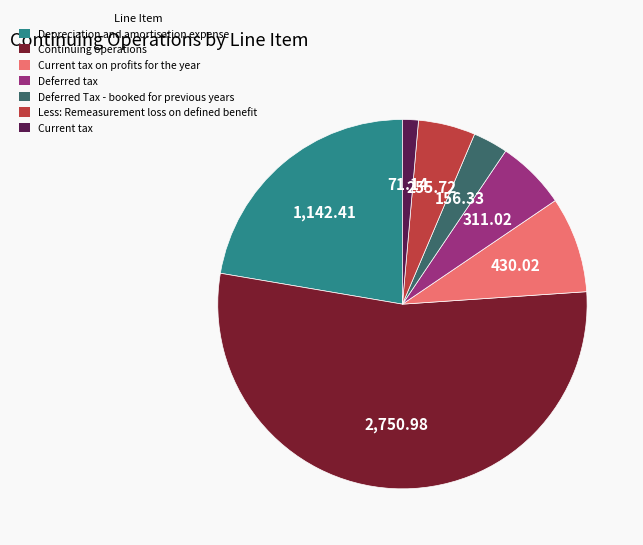

Is there a majority slice in this chart?

Yes